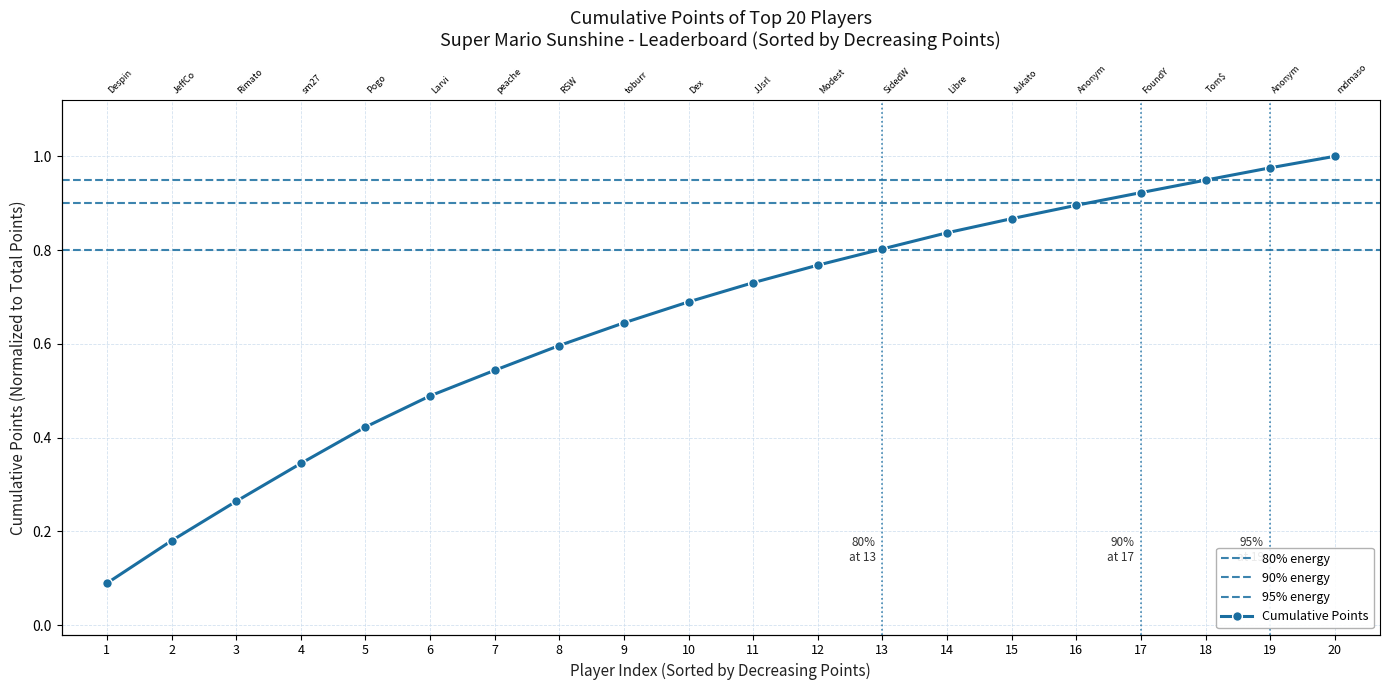

What is the label of the 8th point from the right?

SidedWilliams